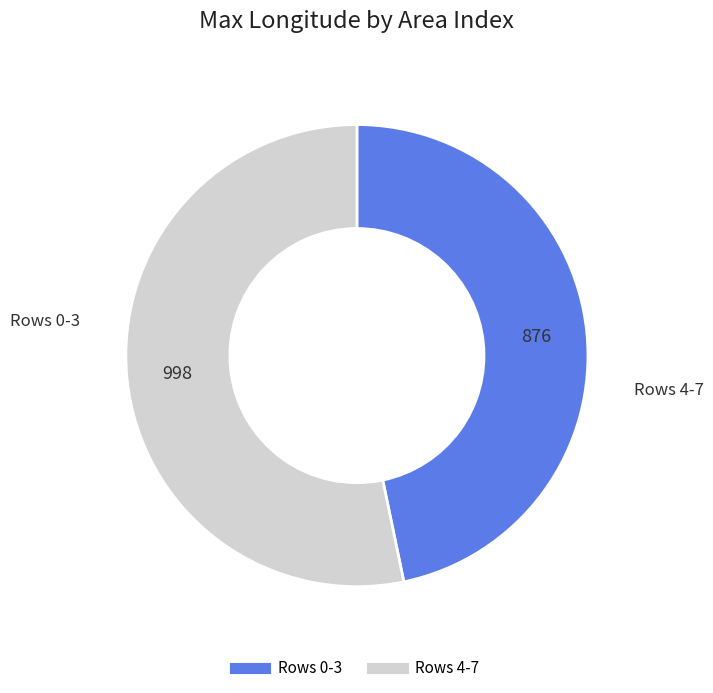

Does any single category account for the majority?

Yes